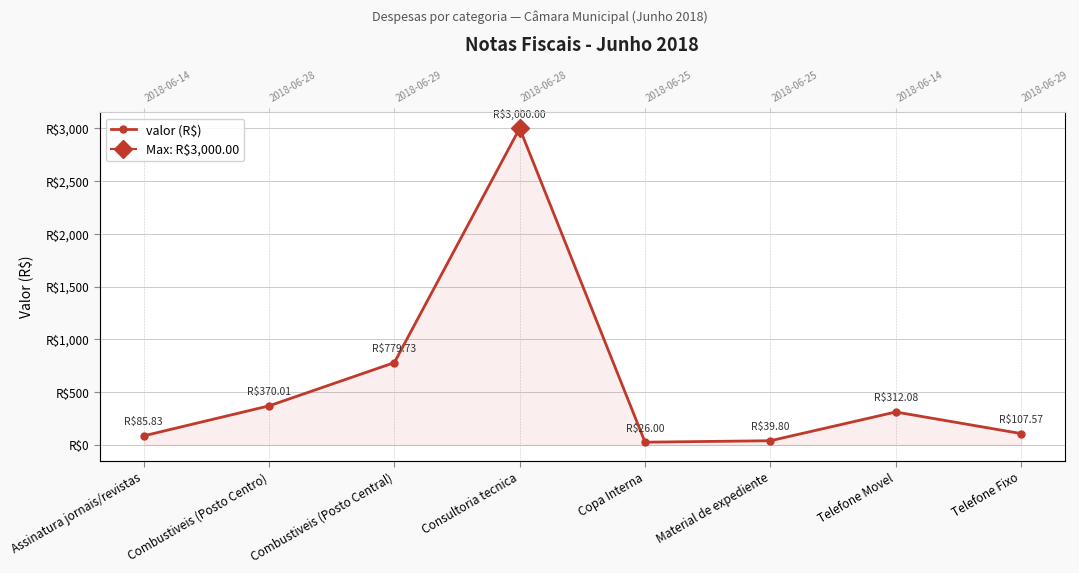

The value at Consultoria tecnica is 4846.8. True or false?

False